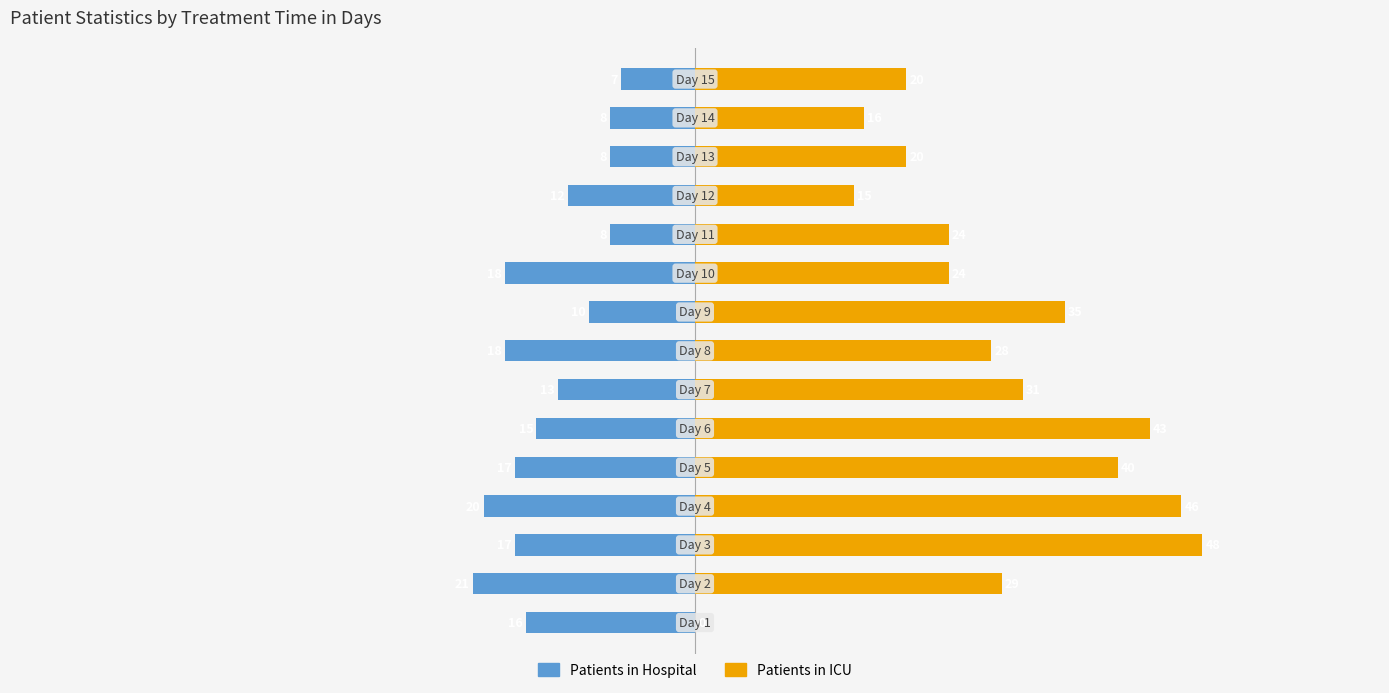

Reading left to right, transcribe all the data shown in this chart.

patients_in_hospital: 0=-16	1=-21	2=-17	3=-20	4=-17	5=-15	6=-13	7=-18	8=-10	9=-18	10=-8	11=-12	12=-8	13=-8	14=-7
patients_in_icu: 0=0	1=29	2=48	3=46	4=40	5=43	6=31	7=28	8=35	9=24	10=24	11=15	12=20	13=16	14=20